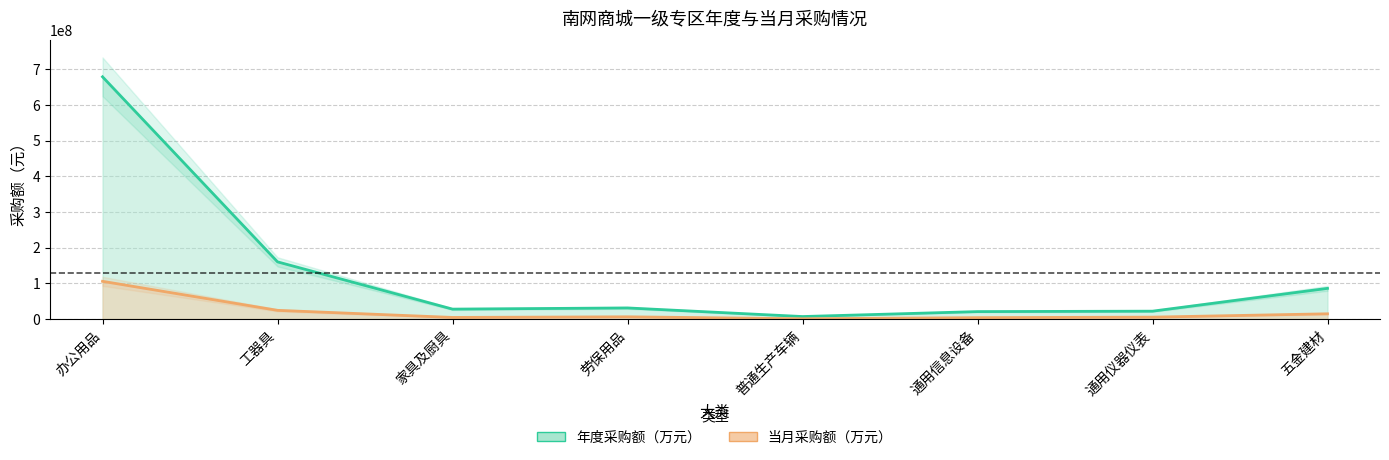

What is the lowest value of the 当月采购额（万元） series?

638623.0